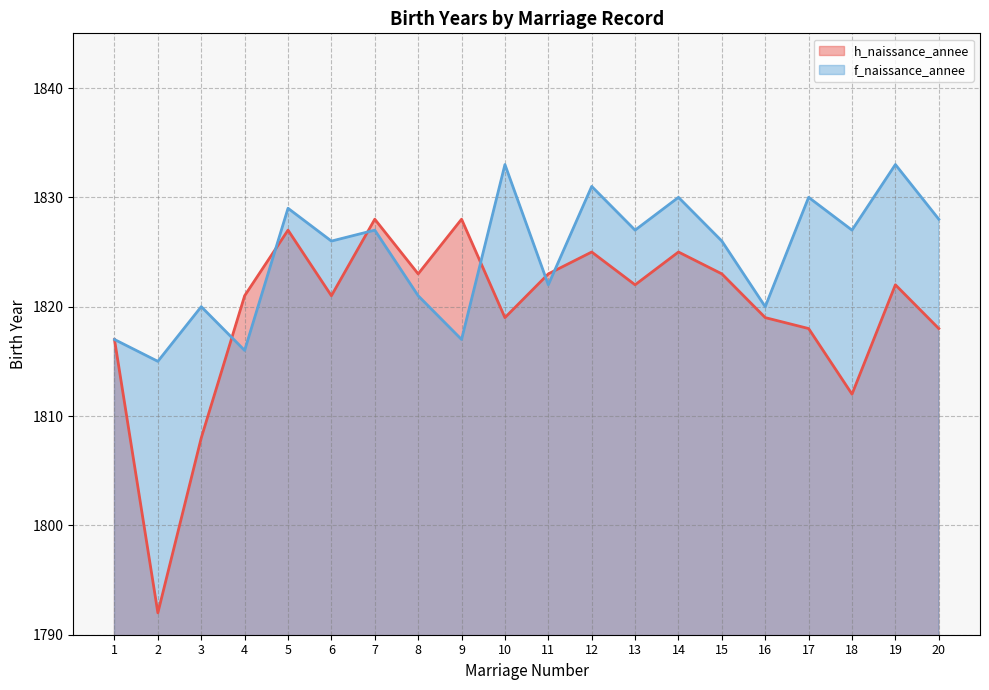

Reading left to right, list all the values displayed in this chart.

h_naissance_annee: 1=1817	2=1792	3=1808	4=1821	5=1827	6=1821	7=1828	8=1823	9=1828	10=1819	11=1823	12=1825	13=1822	14=1825	15=1823	16=1819	17=1818	18=1812	19=1822	20=1818
f_naissance_annee: 1=1817	2=1815	3=1820	4=1816	5=1829	6=1826	7=1827	8=1821	9=1817	10=1833	11=1822	12=1831	13=1827	14=1830	15=1826	16=1820	17=1830	18=1827	19=1833	20=1828